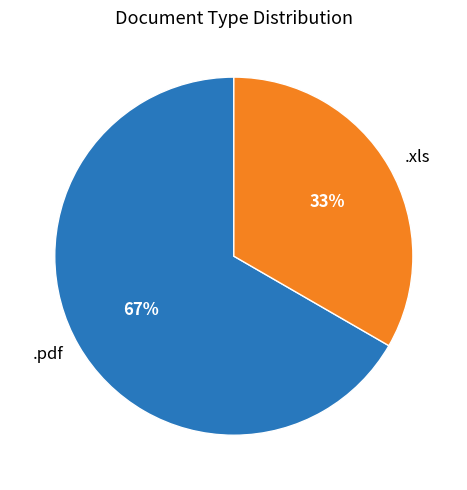

Count the number of slices in the pie.

2